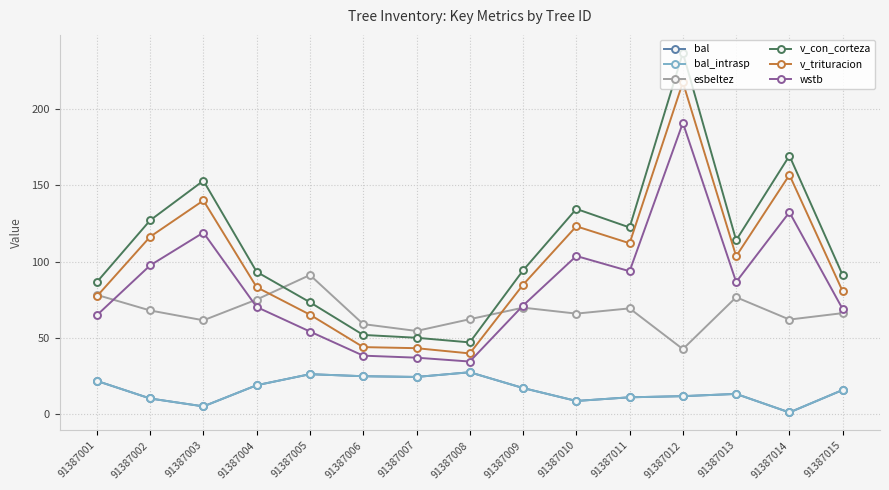

Which has a higher value, 91387005 or 91387007?

91387005